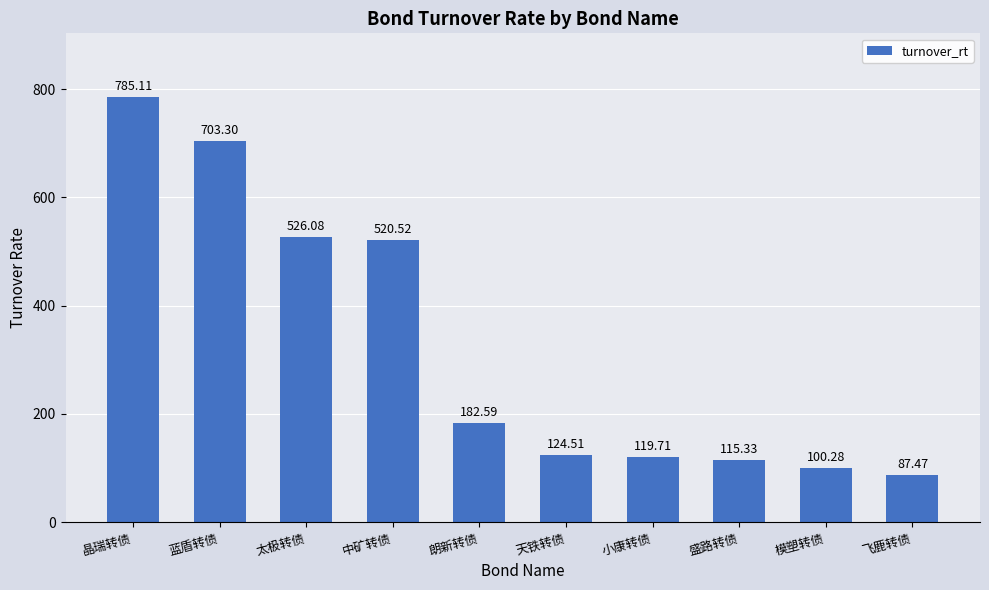

Approximately how many times larger is the value at 朗新转债 compared to 天铁转债?

1.5